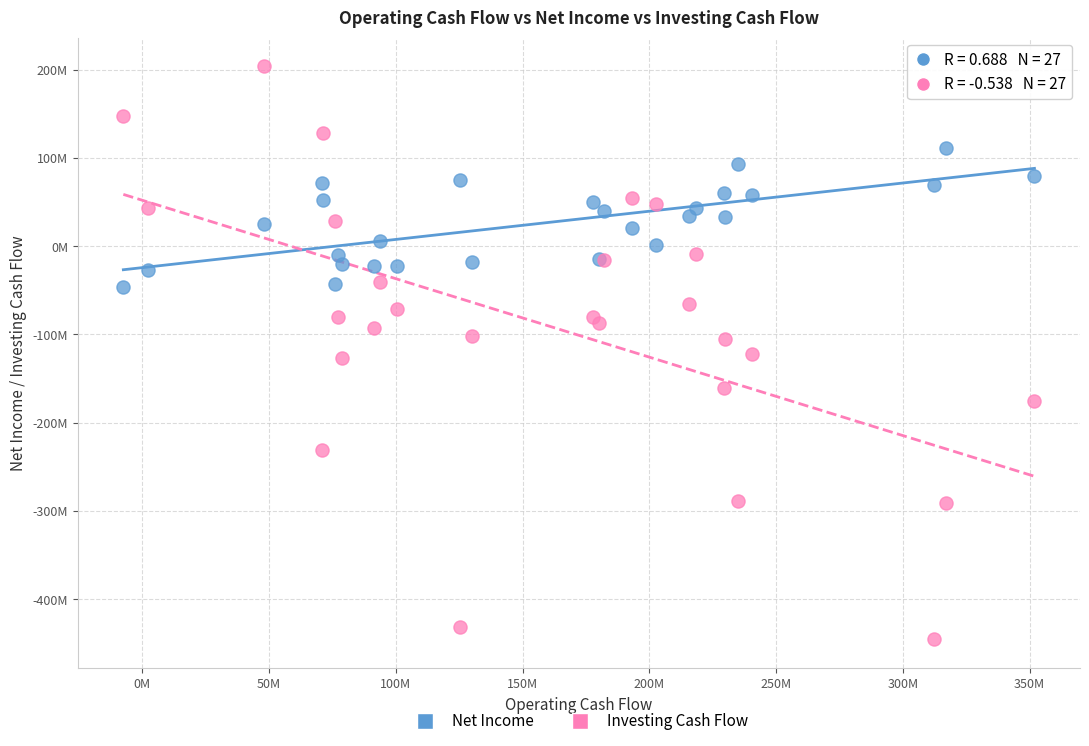

Which series has the widest spread of Y values?

Investing Cash Flow